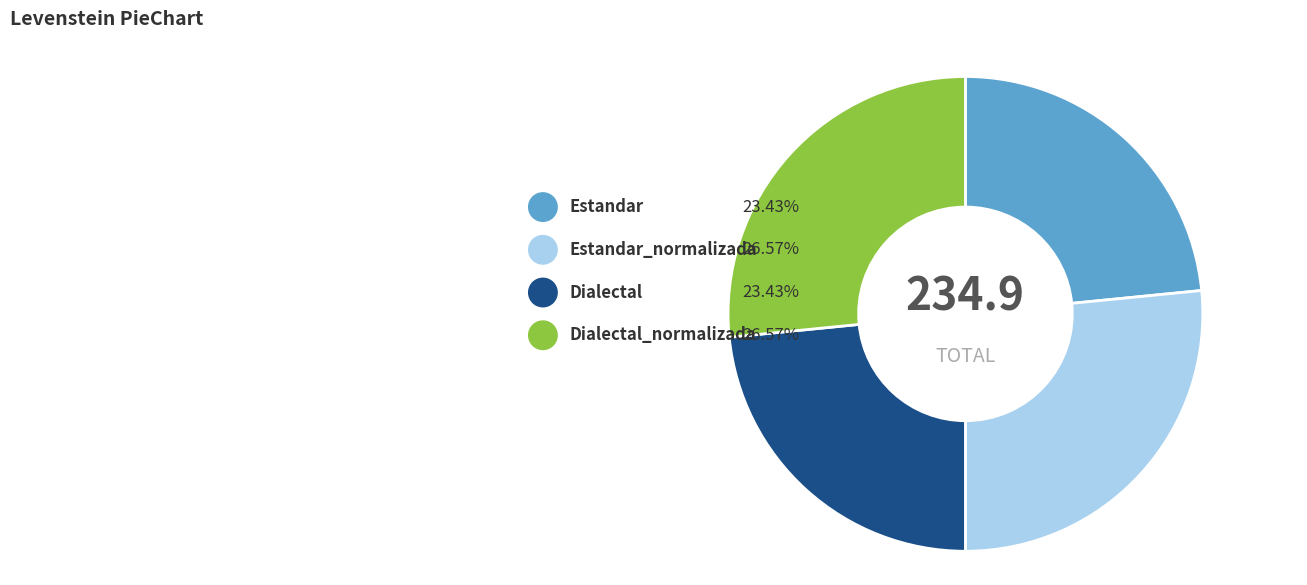

To the nearest percent, what is the average slice percentage?

25%